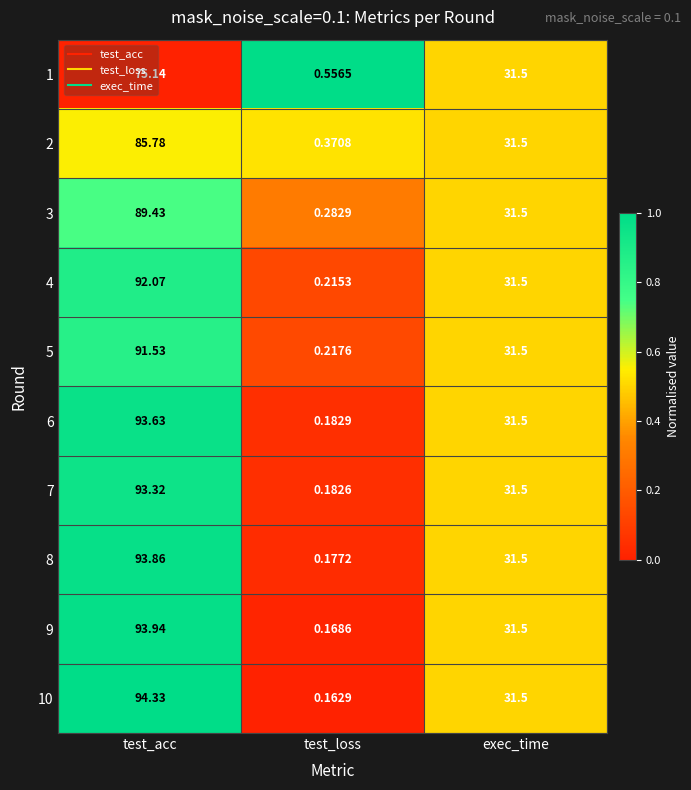

What is the greatest value displayed?

94.3